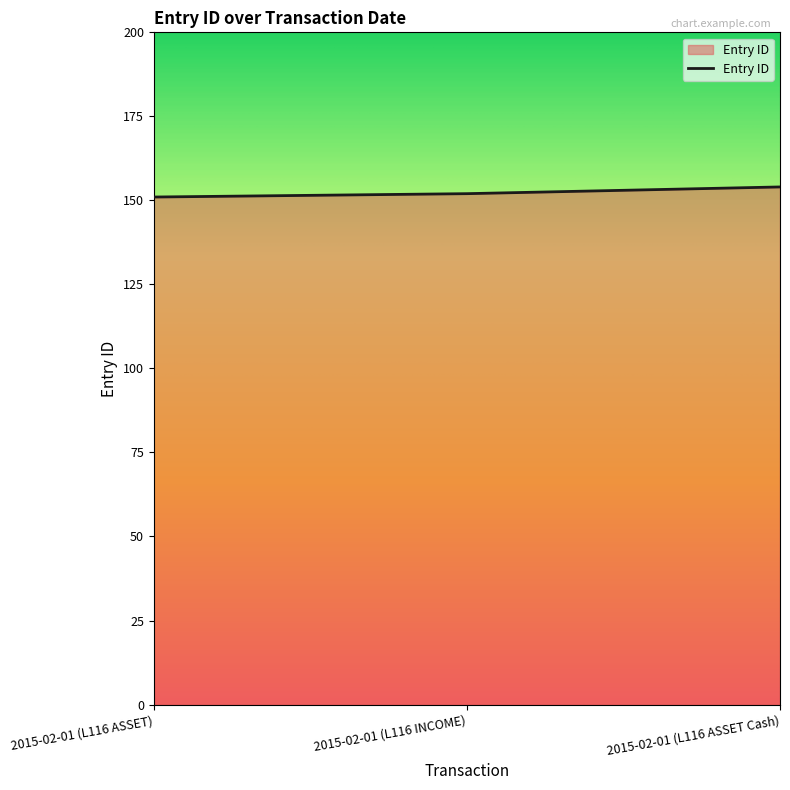

The value at 2015-02-01 (L116 ASSET) is 151. True or false?

True